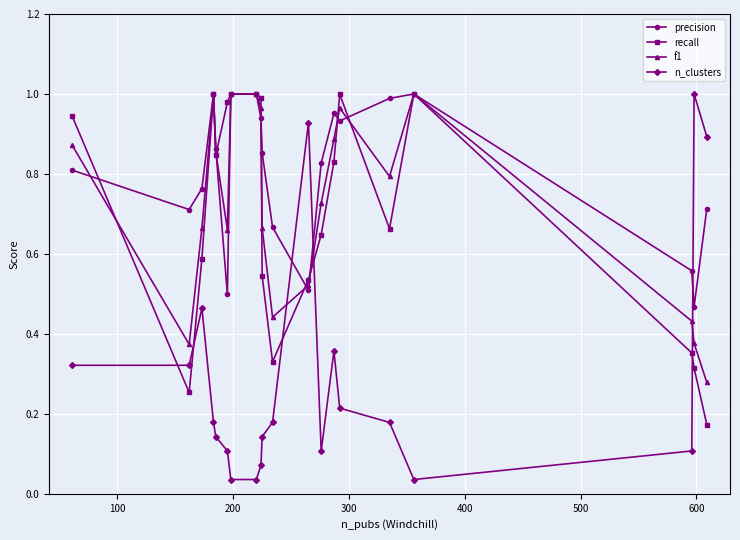

Which series has the largest total across all categories?

precision